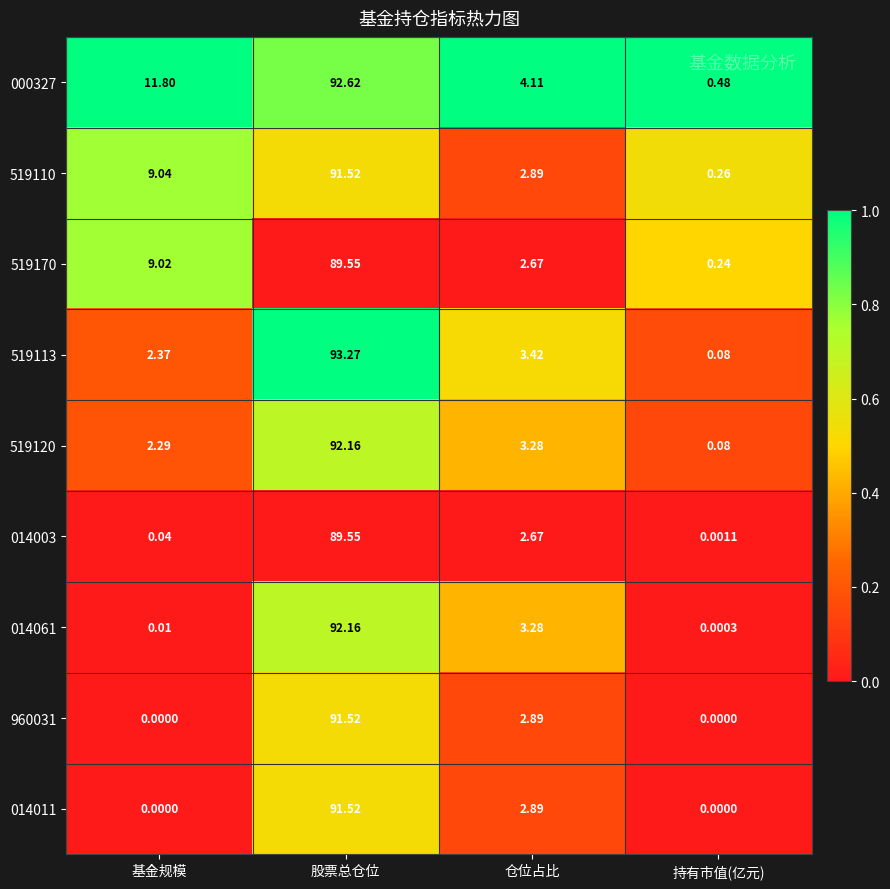

How many values in the 000327 series exceed 11?

2